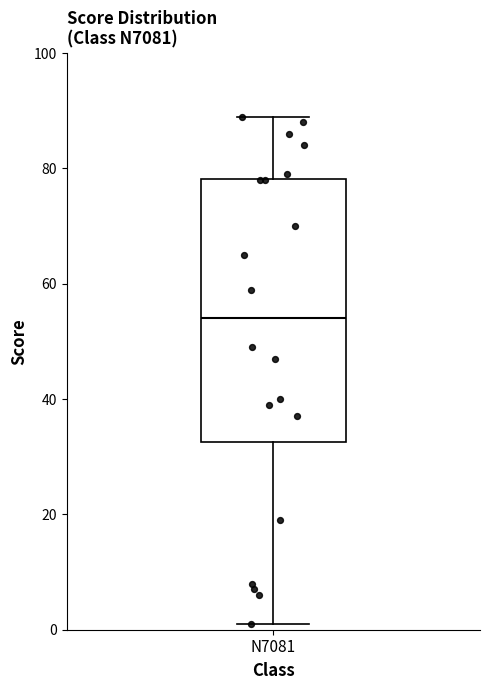

Read this box plot against the y-axis: the position of the median line, the range covered by the box, and the ends of both whiskers. The values are not printed on the chart, so give them approximately, as read against the axis.

median 54, box 32 to 78, whiskers 2 to 90